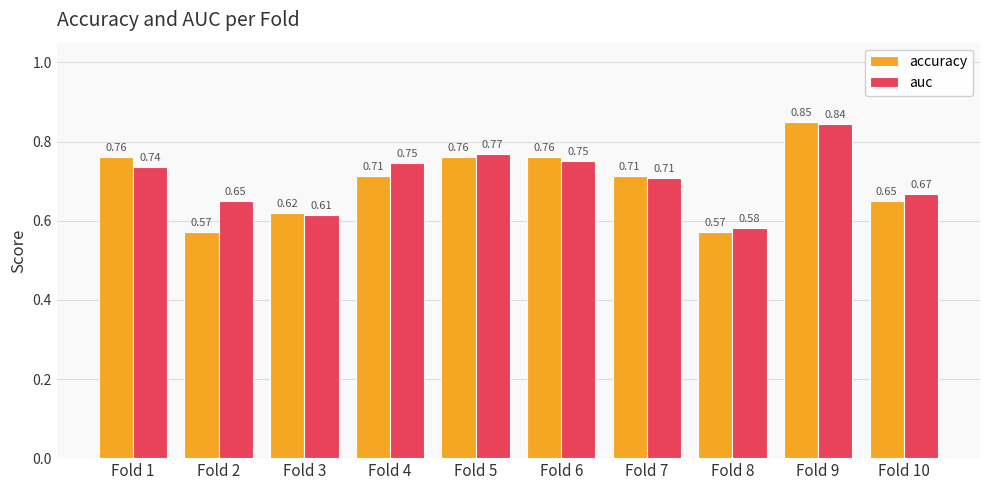

How many bars are there in each group?

2